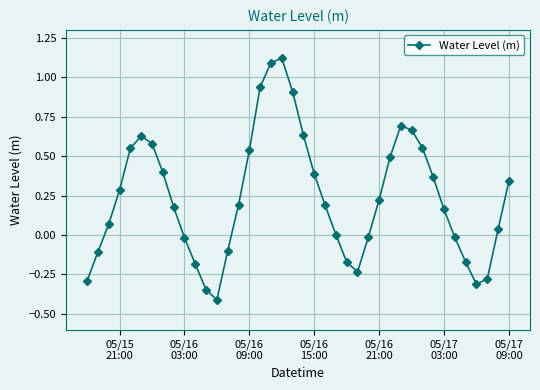

How many interior local valleys (lower than both neighbors) does the data have?

3